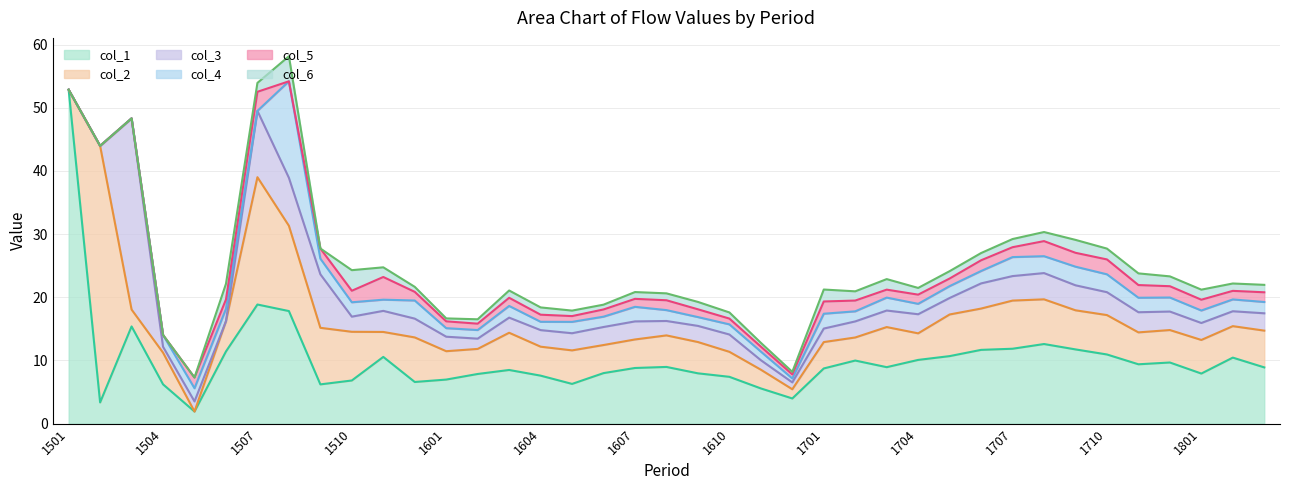

Is it true that col_1 equals 1.9 at 1505?

True